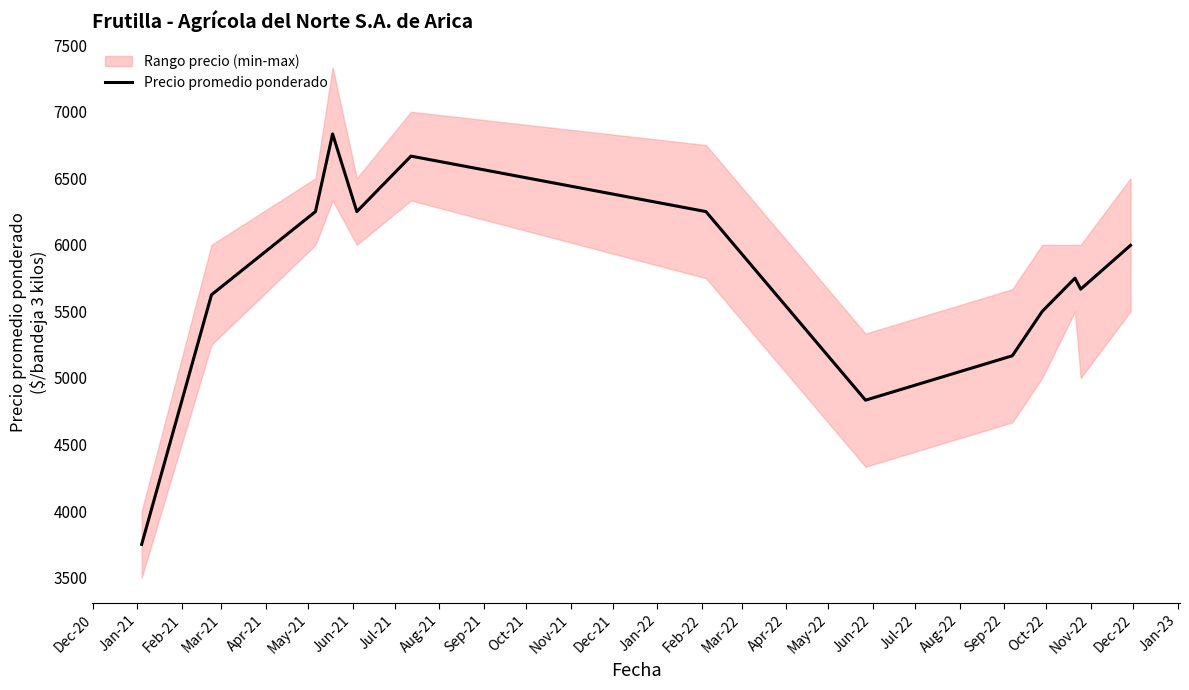

Reading left to right, transcribe all the data shown in this chart.

3750.0	5625.0	6250.0	6833.3	6250.0	6666.7	6250.0	4833.3	5166.7	5500.0	5750.0	5667.3	5996.5